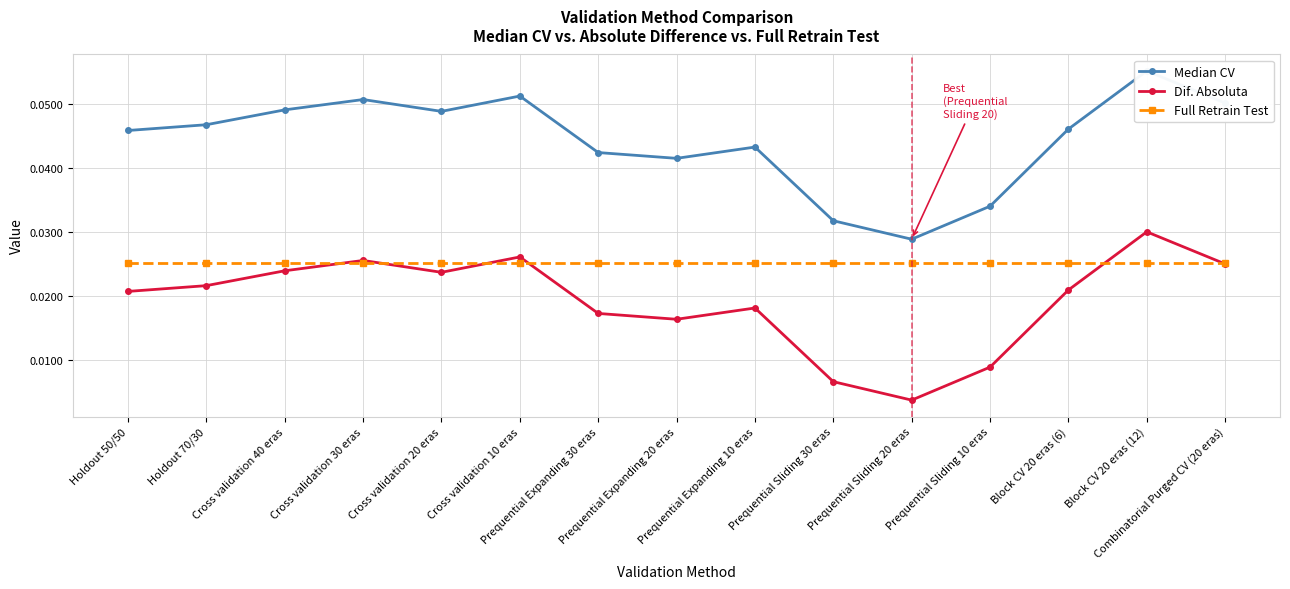

At which category does Dif. Absoluta reach its first local valley?

Cross validation 20 eras